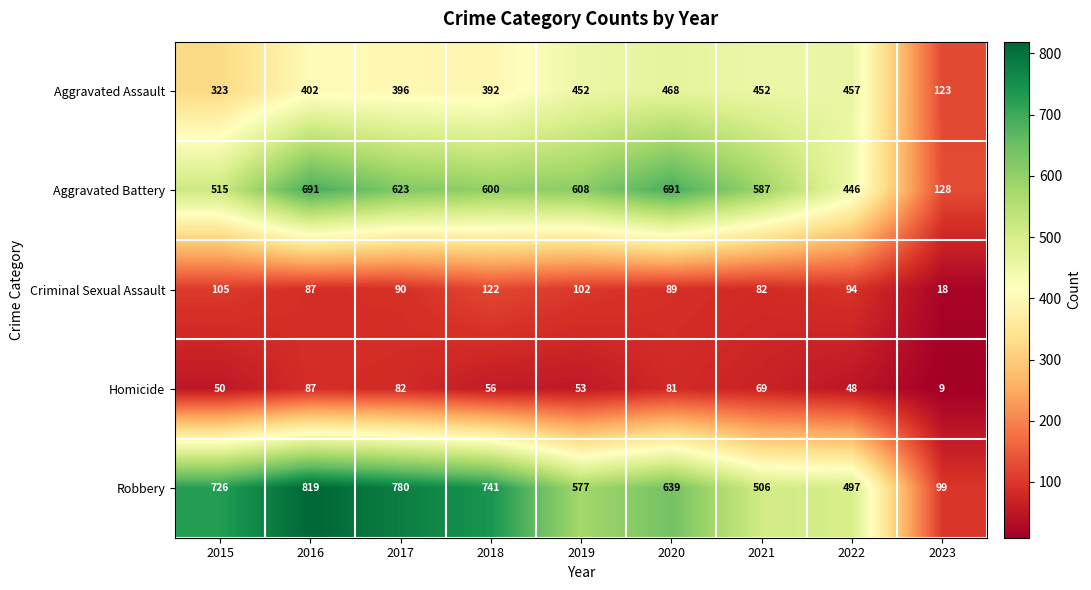

Which series changed the most between 2019 and 2020?

Aggravated Battery